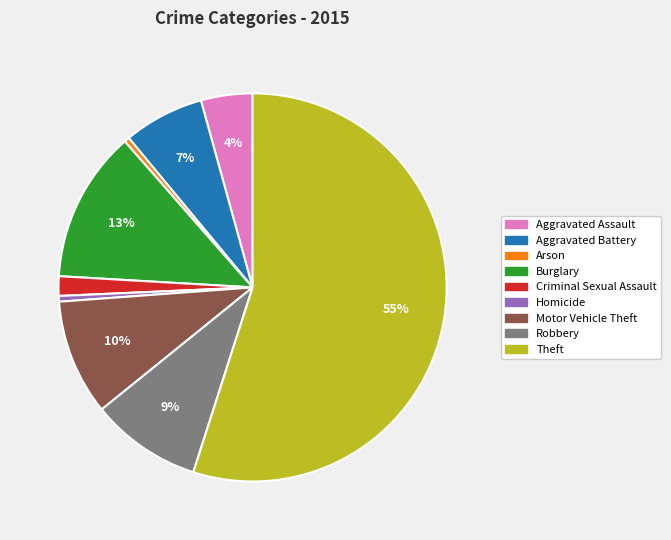

To the nearest percent, what is the combined percentage of Robbery and Motor Vehicle Theft?

19%